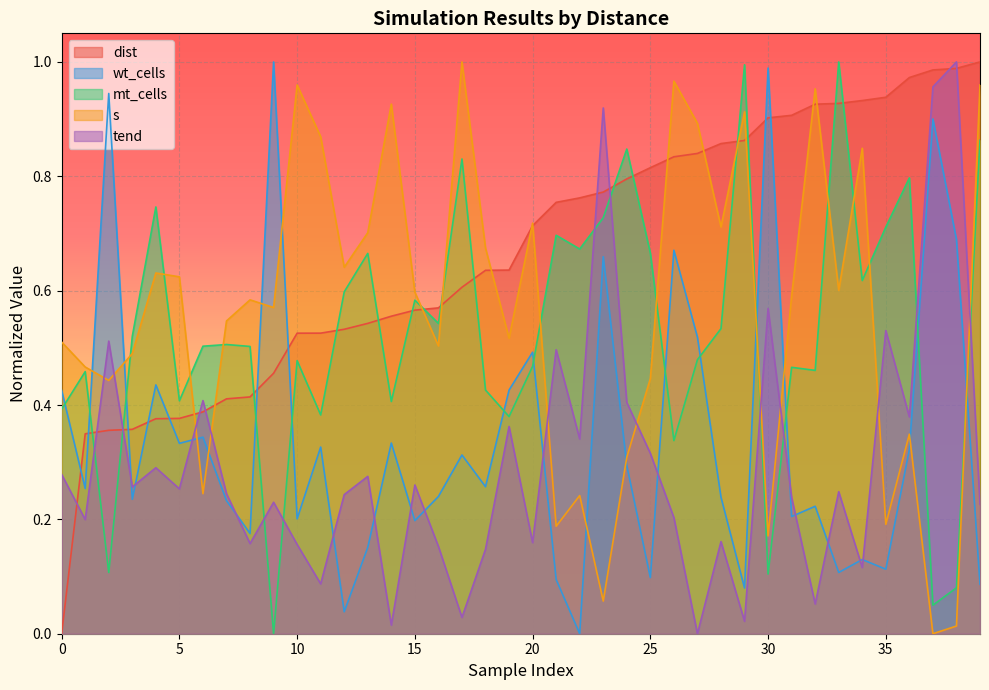

True or false: dist has more than 1 points higher than both neighbors.

False